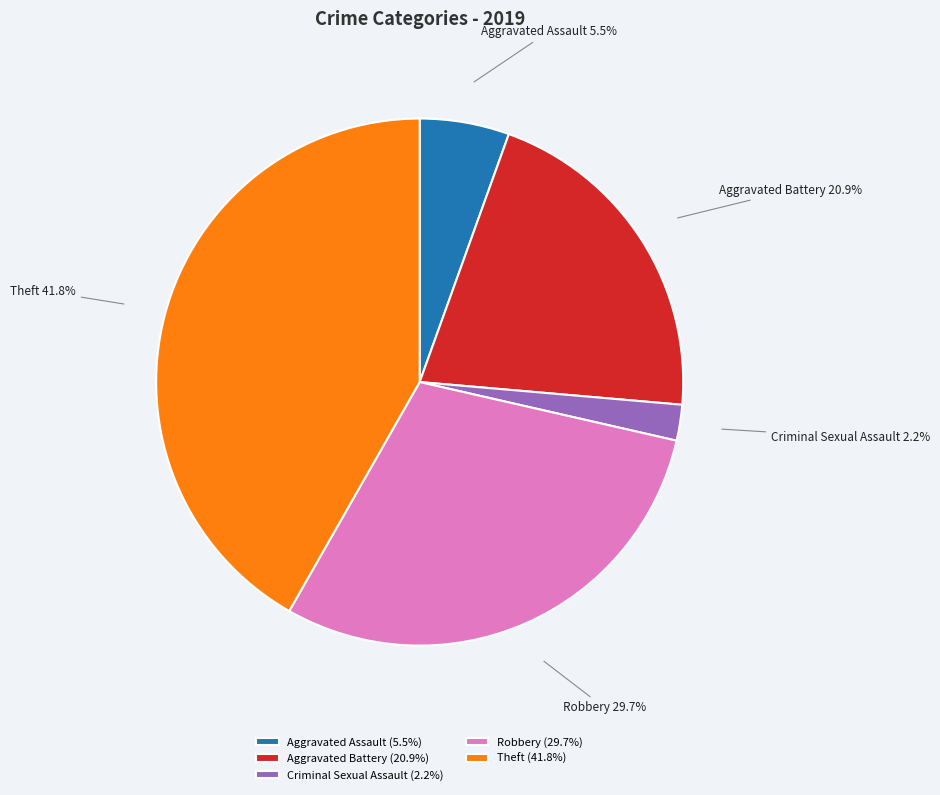

Approximately how many times larger is the value at Robbery compared to Aggravated Assault?

5.4